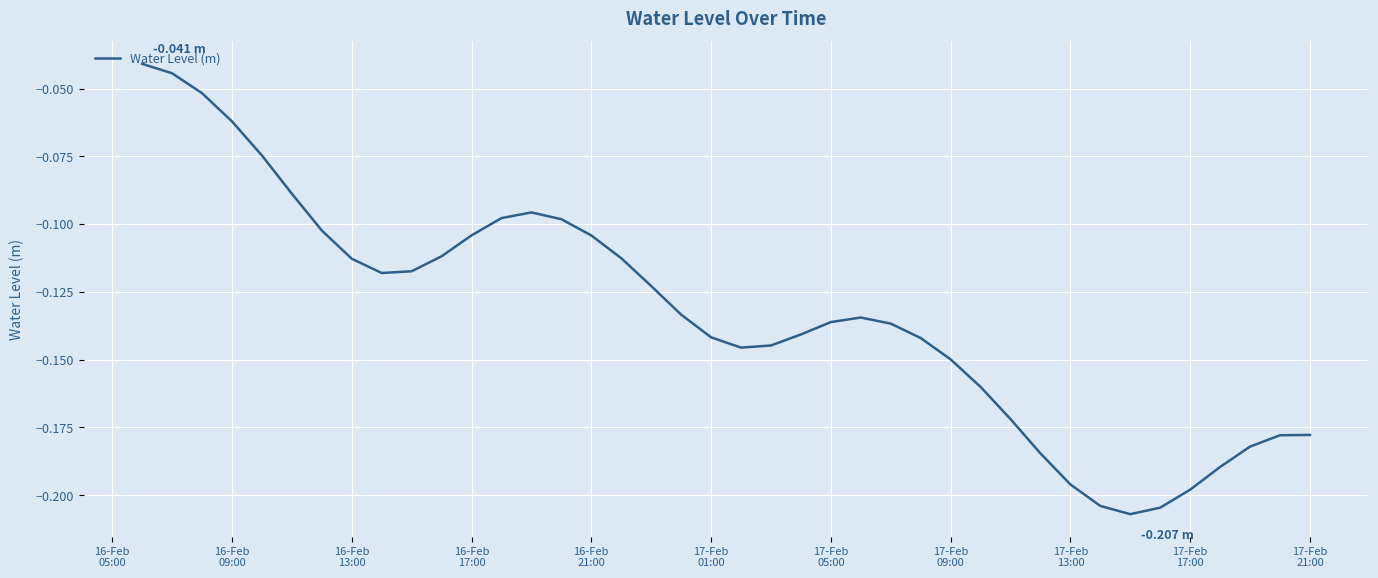

What is the sum of all values?

-5.3